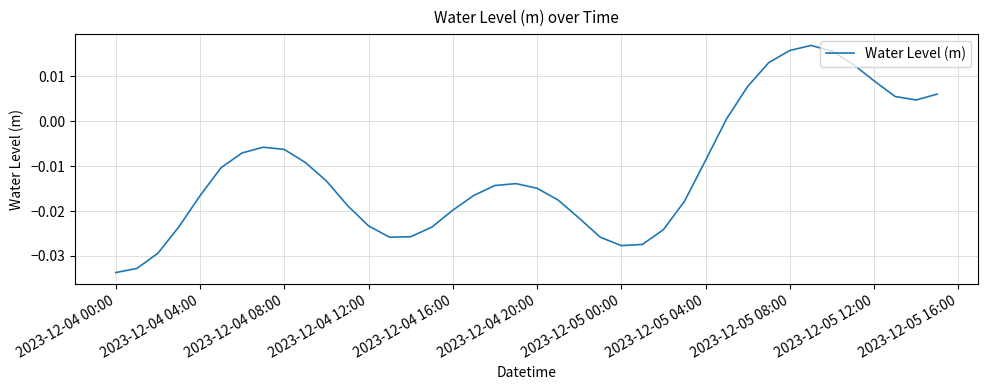

How many series are shown in this chart?

1